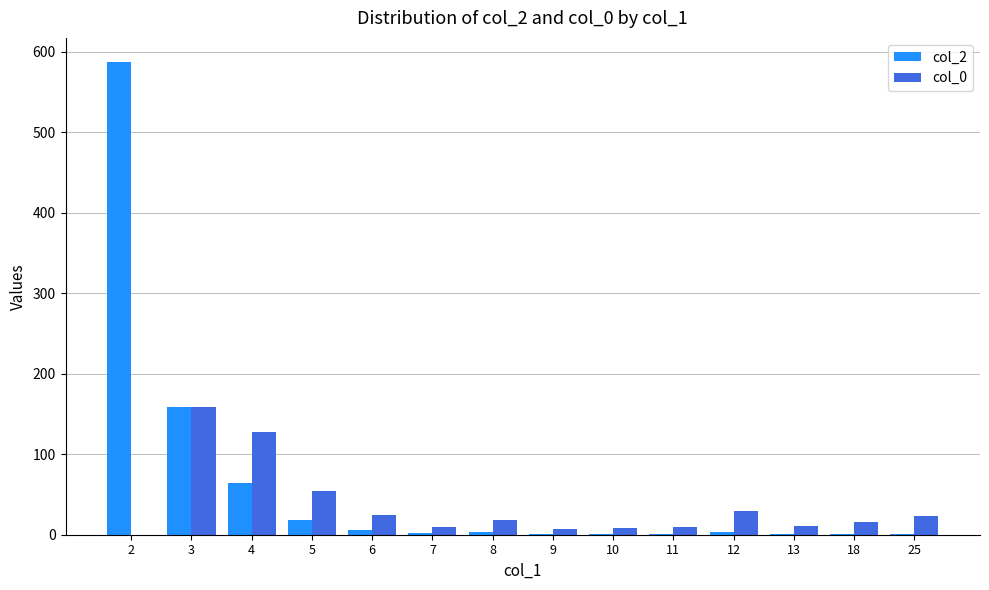

At which category is the sum across all series the highest?

2